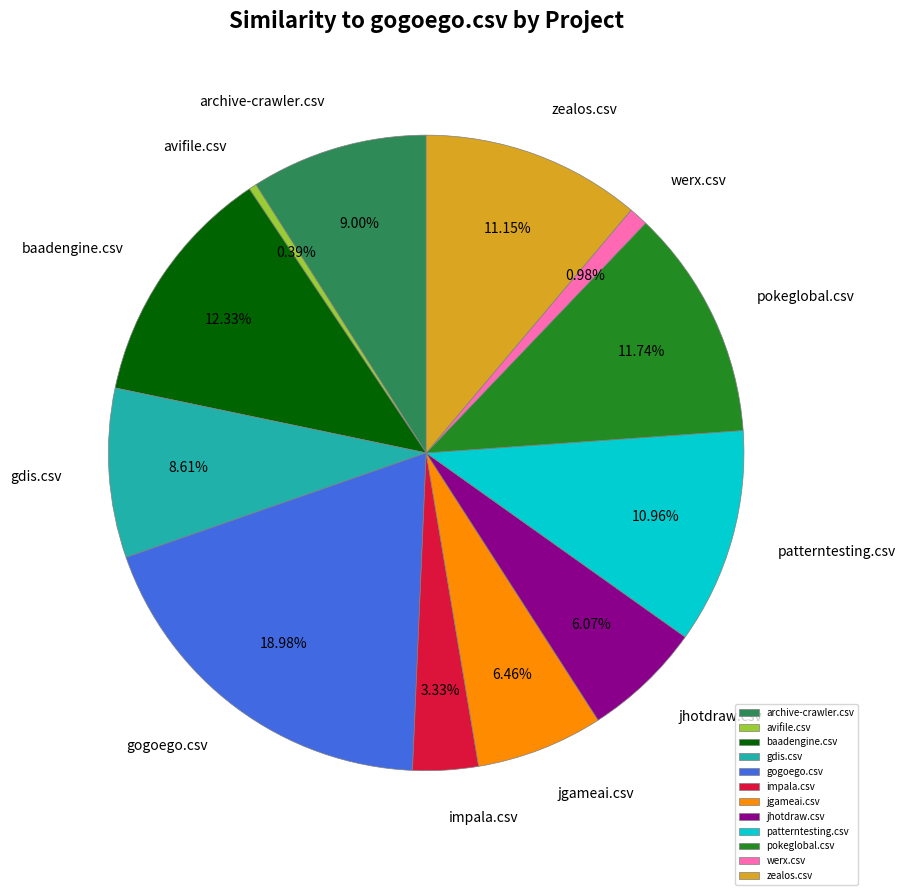

What portion of the pie excludes werx.csv?

99.0%